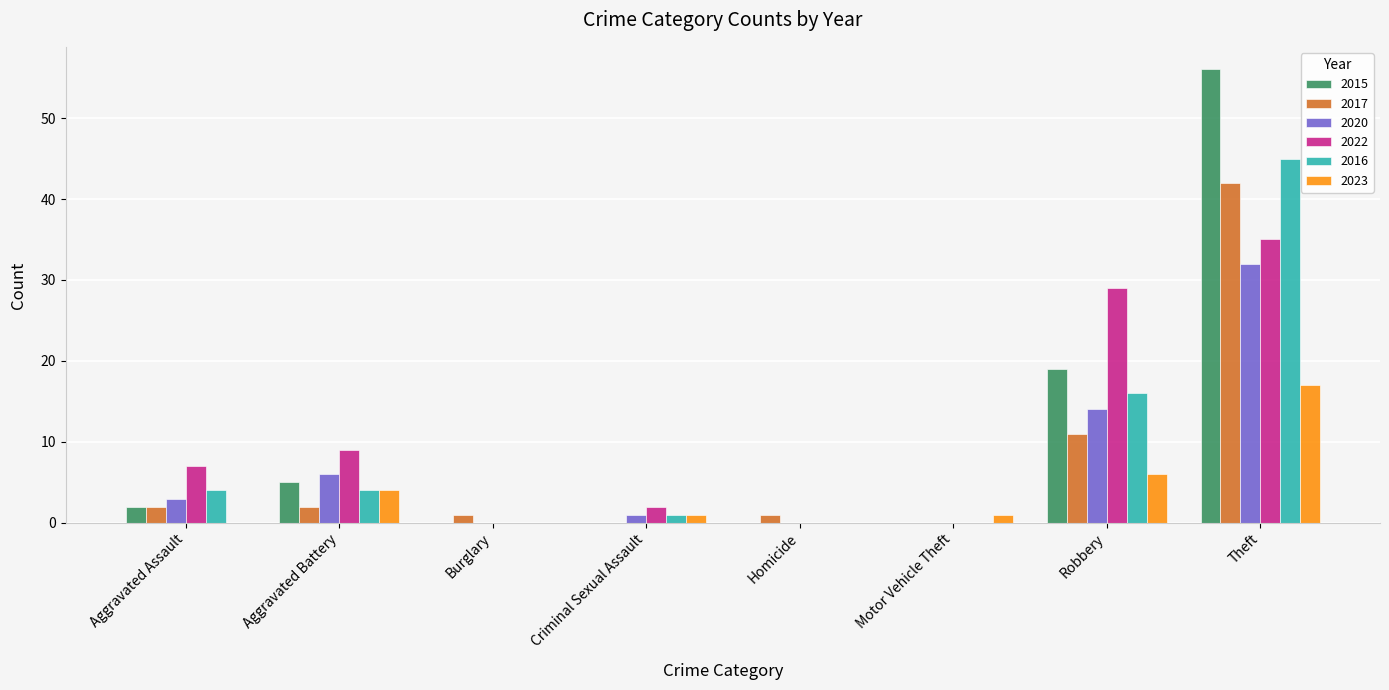

The value of 2022 at Criminal Sexual Assault is 2. True or false?

True